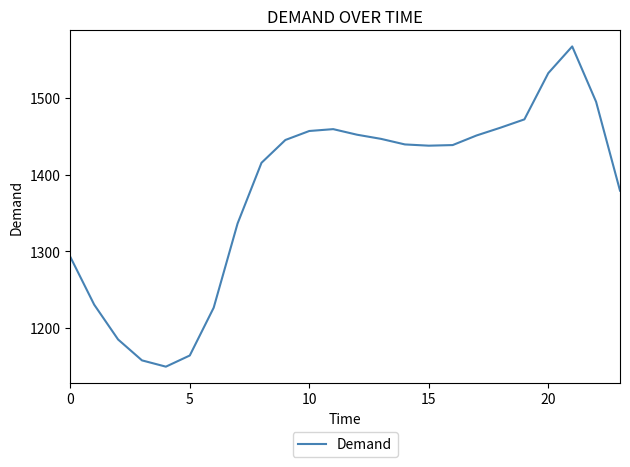

What is the maximum value shown in the chart?

1567.3